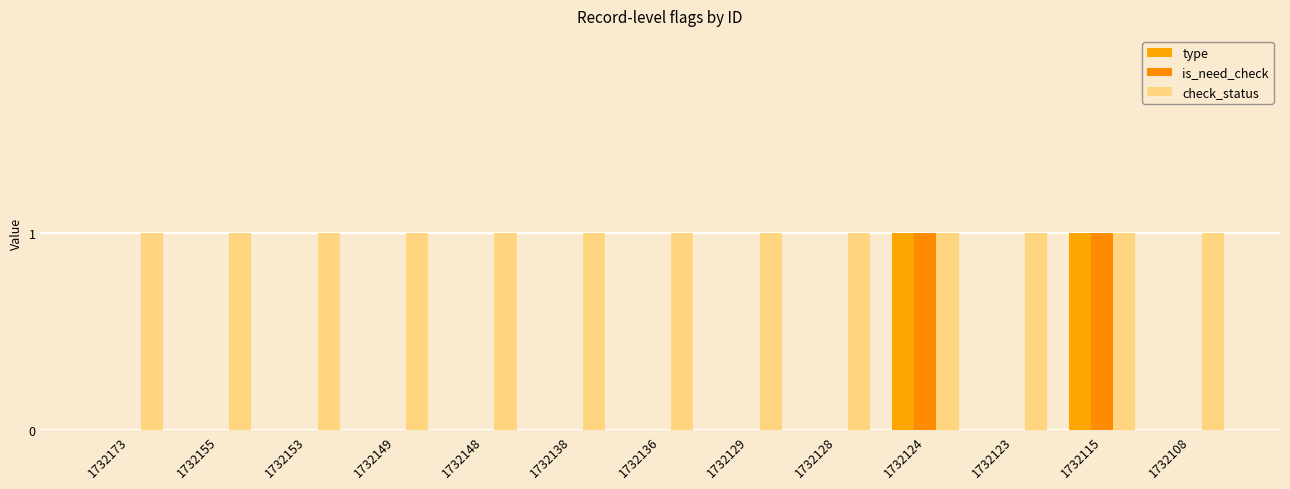

At how many categories does at least one series exceed 0?

13